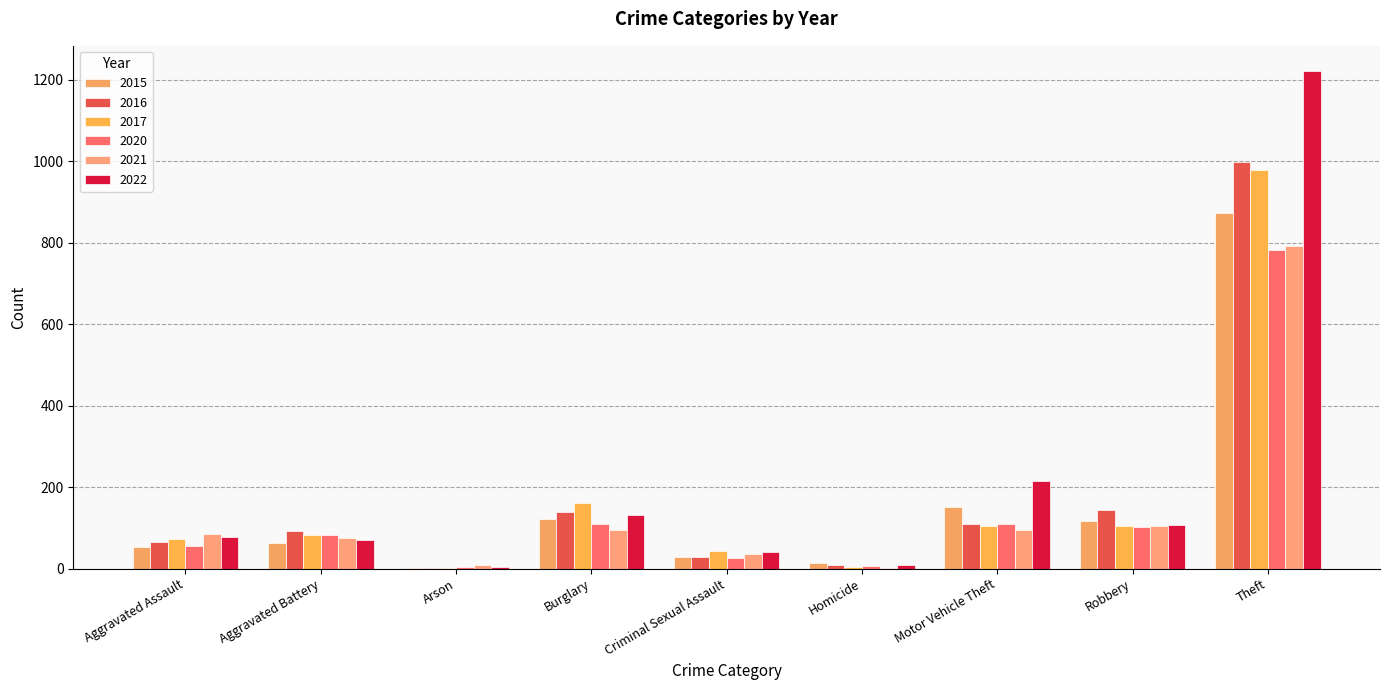

What is the approximate value of 2016 at Theft?

999